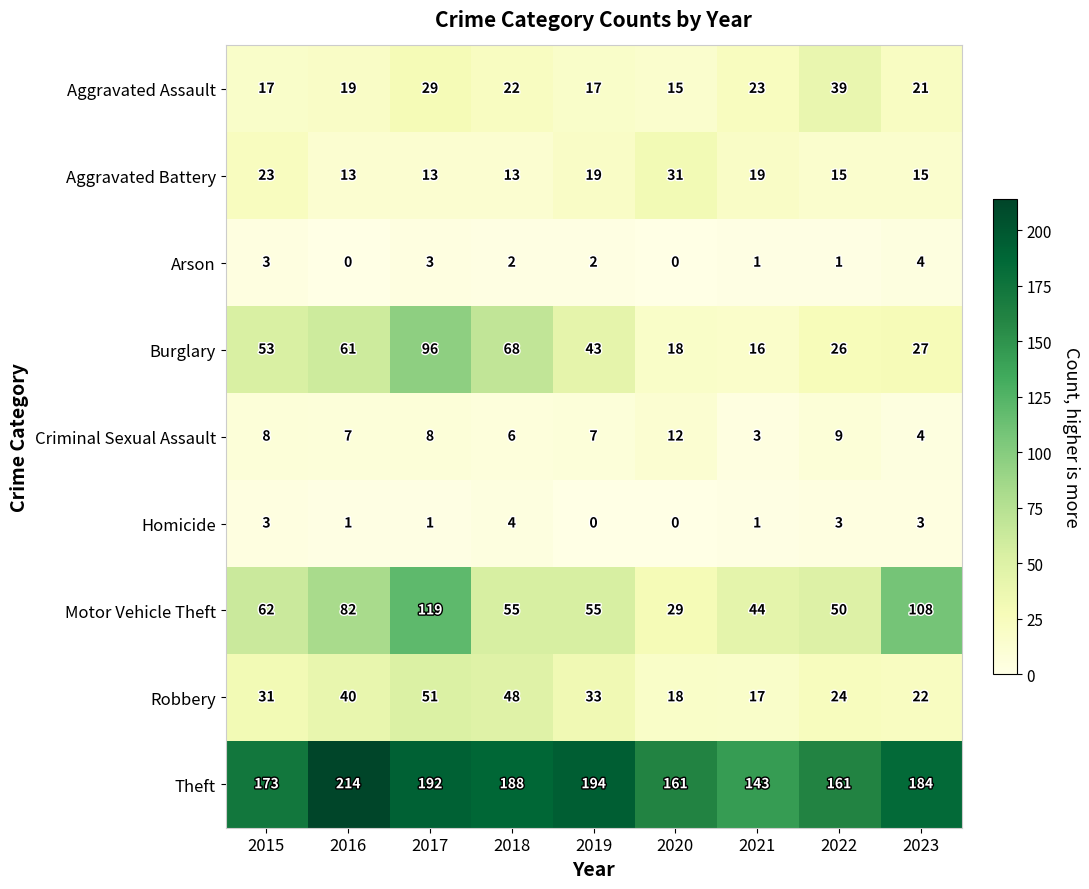

True or false: Theft has a value of 91 at 2022.

False